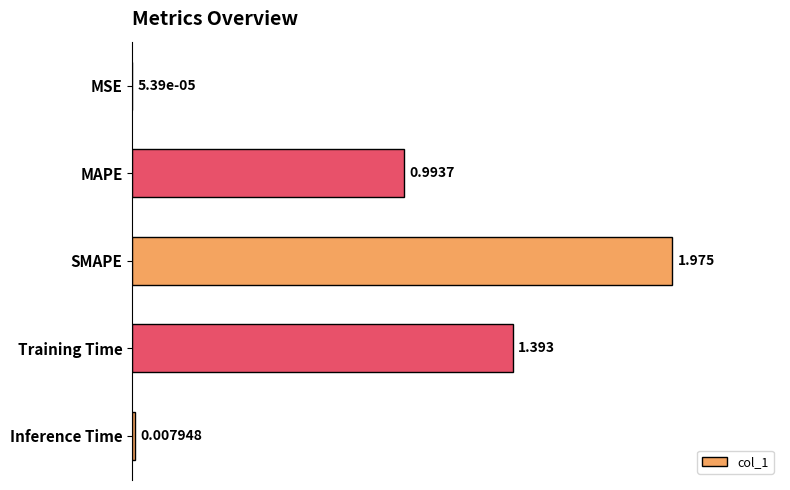

Are the bars grouped side by side (vs. stacked)?

No